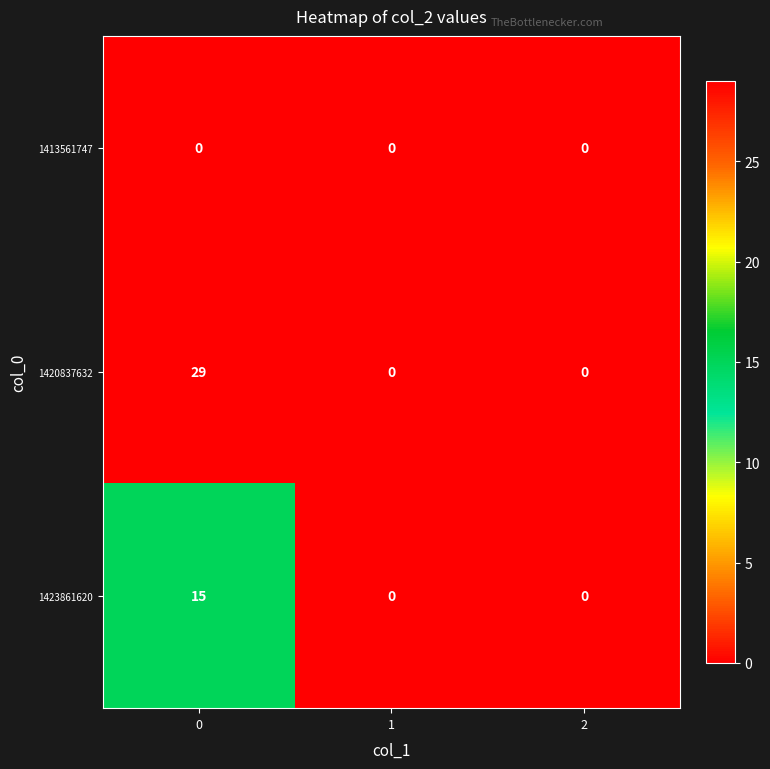

Rank the series by their average value, from highest to lowest.

1420837632, 1423861620, 1413561747